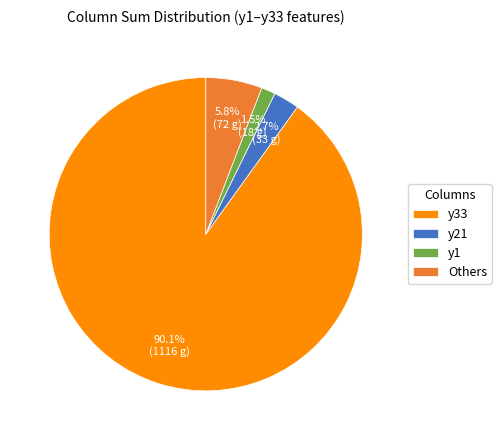

How many slices are in this pie chart?

4